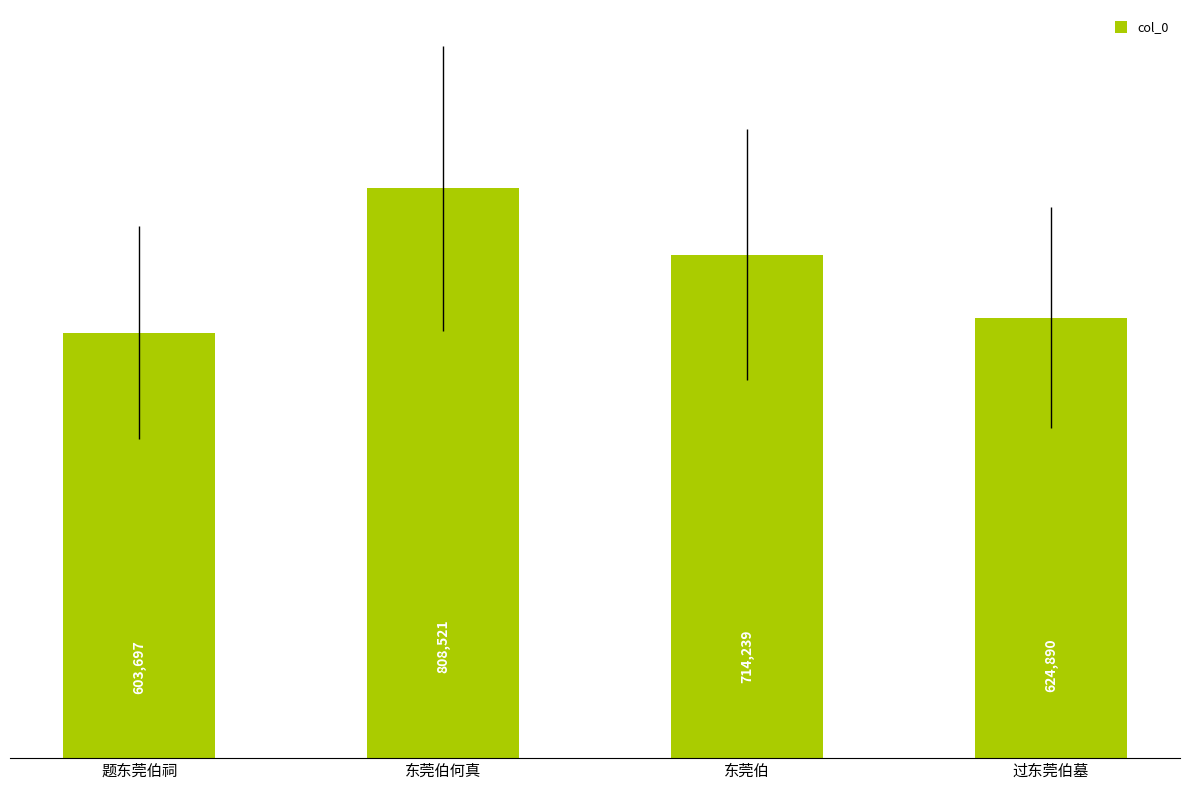

Are the bars horizontal?

No